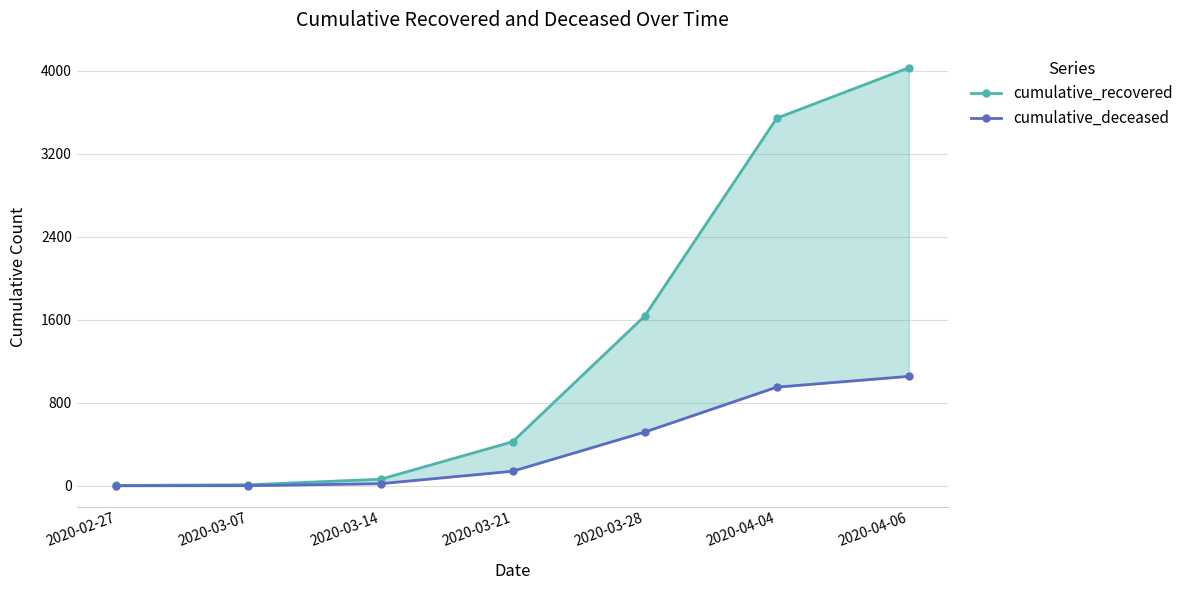

Reading left to right, list all the values displayed in this chart.

cumulative_recovered: 3	10	63	424	1635	3541	4027
cumulative_deceased: 0	1	20	140	517	950	1054